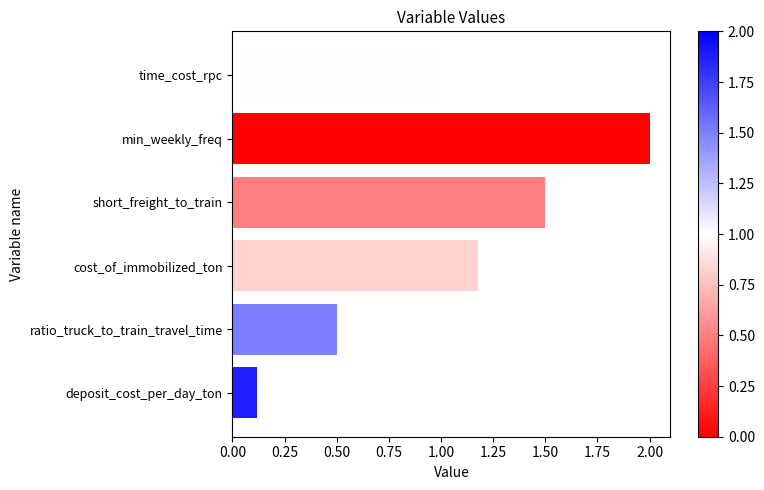

What is the change in value from deposit_cost_per_day_ton to min_weekly_freq?

+1.9